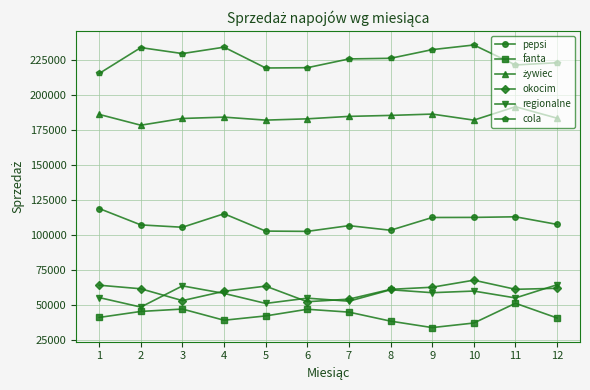

Read the fanta value at 5, to the nearest 50.

42500